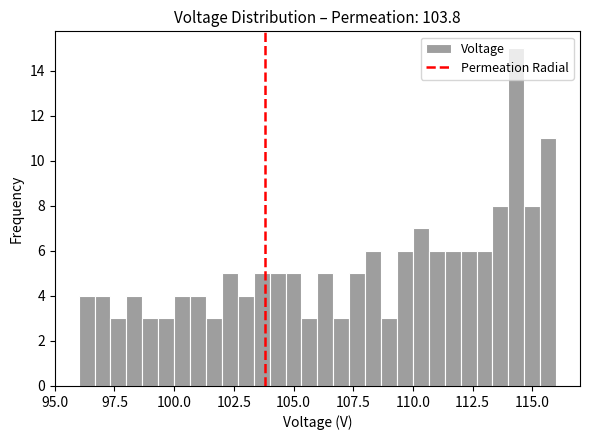

Around what value on the x-axis is the tallest bar? Give the approximate position of its centre, as read against the axis.

114.5